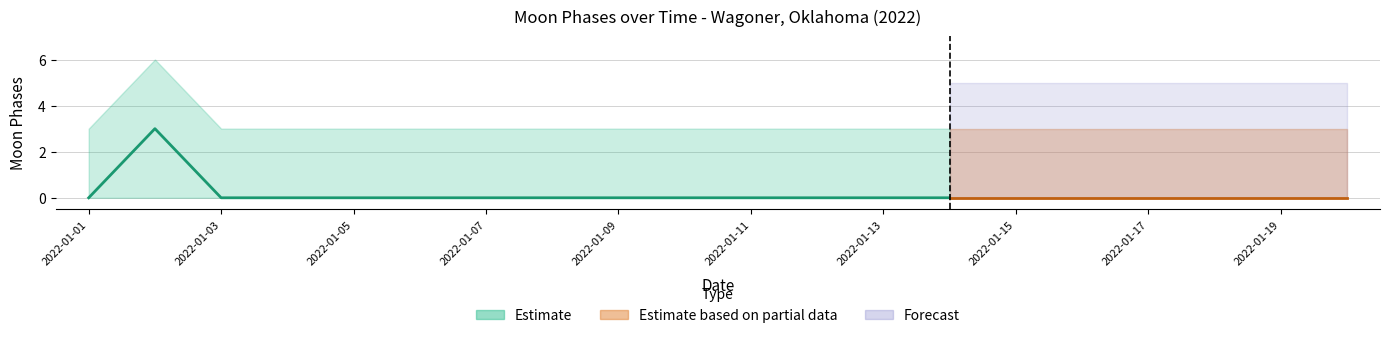

Reading left to right, extract all data points from this chart.

Moon Phases: 0	3	0	0	0	0	0	0	0	0	0	0	0	0	0	0	0	0	0	0
Moon Phases Upper: 3	6	3	3	3	3	3	3	3	3	3	3	3	3	3	3	3	3	3	3
Moon Phases Lower: 0	0	0	0	0	0	0	0	0	0	0	0	0	0	0	0	0	0	0	0